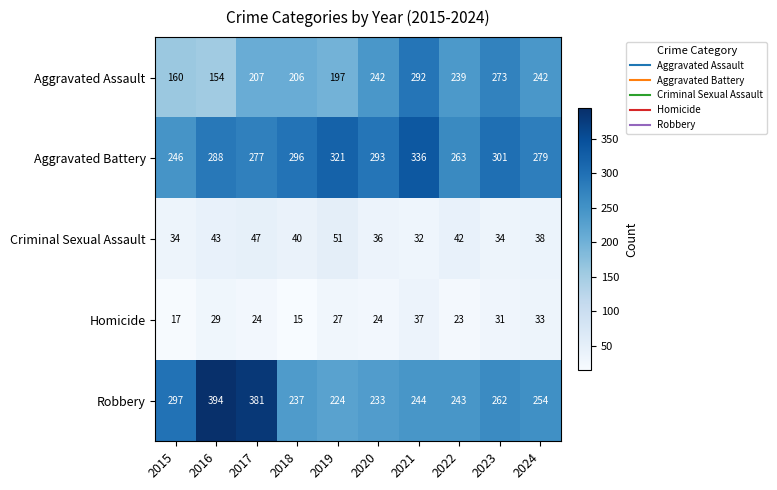

What is the difference between the Homicide values at 2015 and 2016?

12